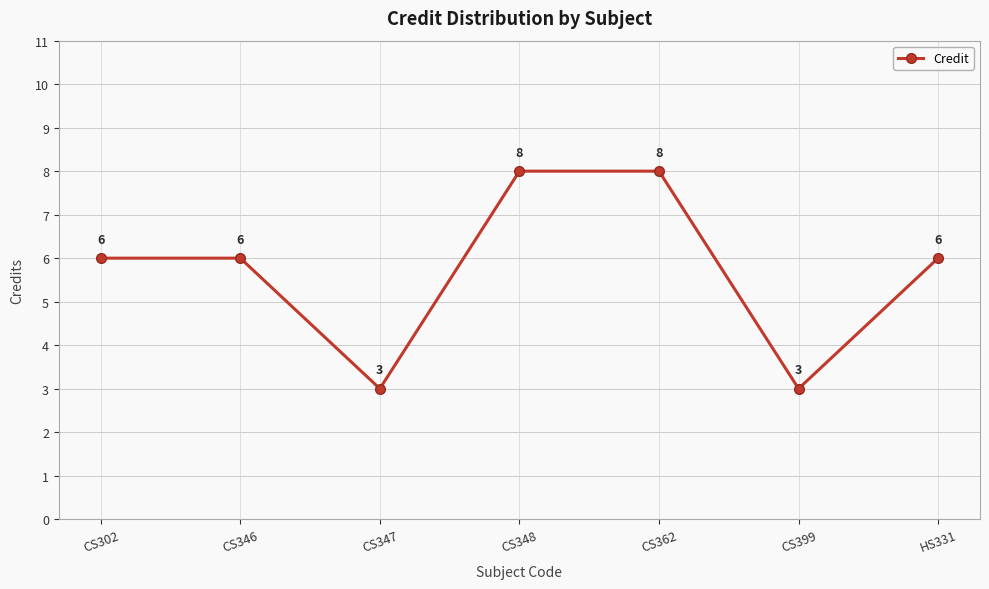

What is the greatest value displayed?

8